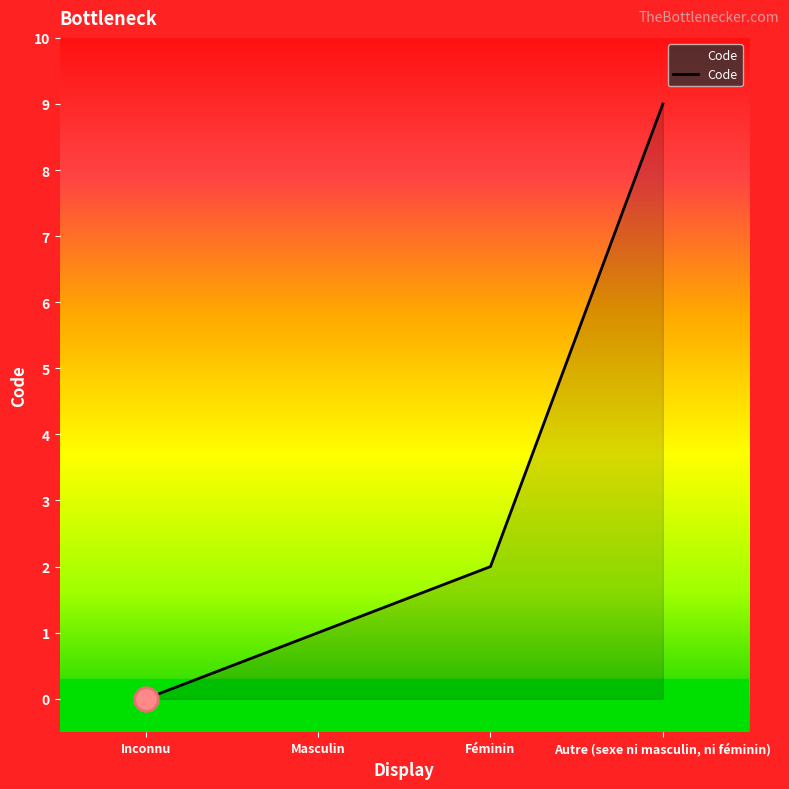

List the labels in order of value, smallest first.

Inconnu, Masculin, Féminin, Autre (sexe ni masculin, ni féminin)